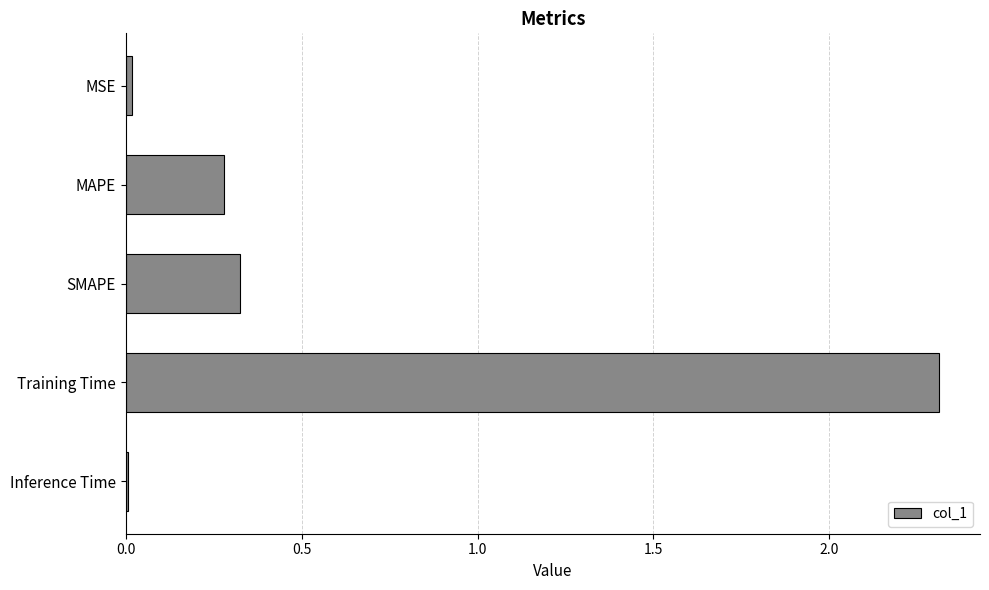

What is the label of the 2nd bar from the top?

MAPE